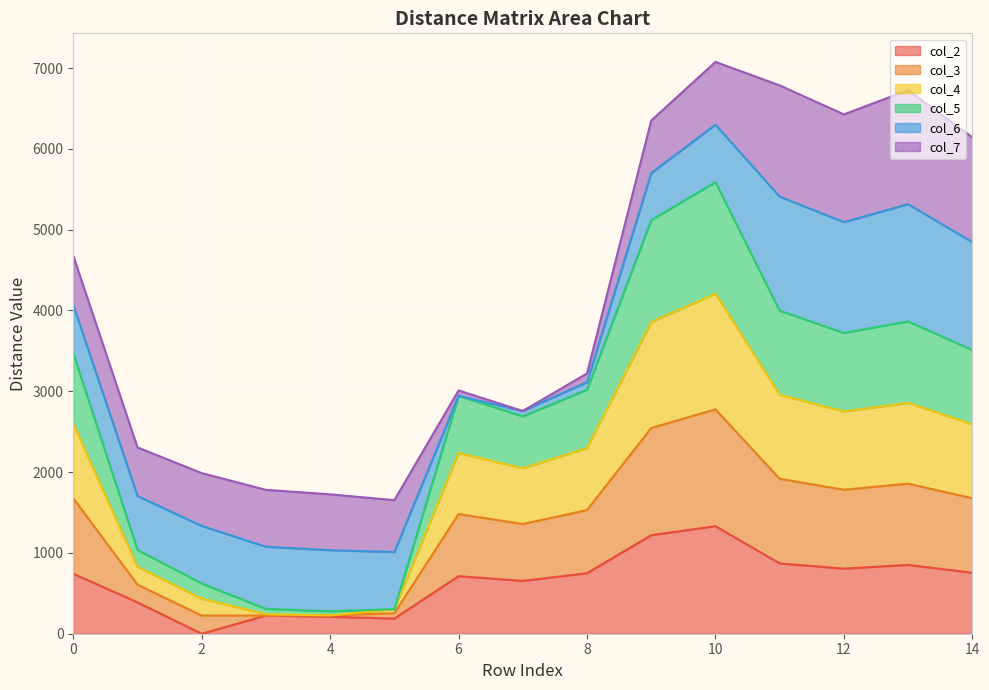

What is the total value across all series at 0?

4675.8